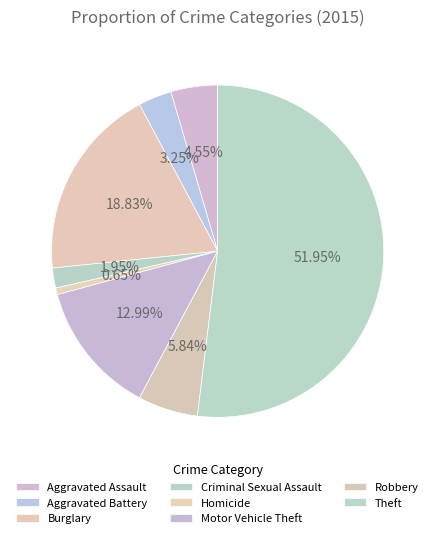

Is it true that Theft is 52% of the pie?

True